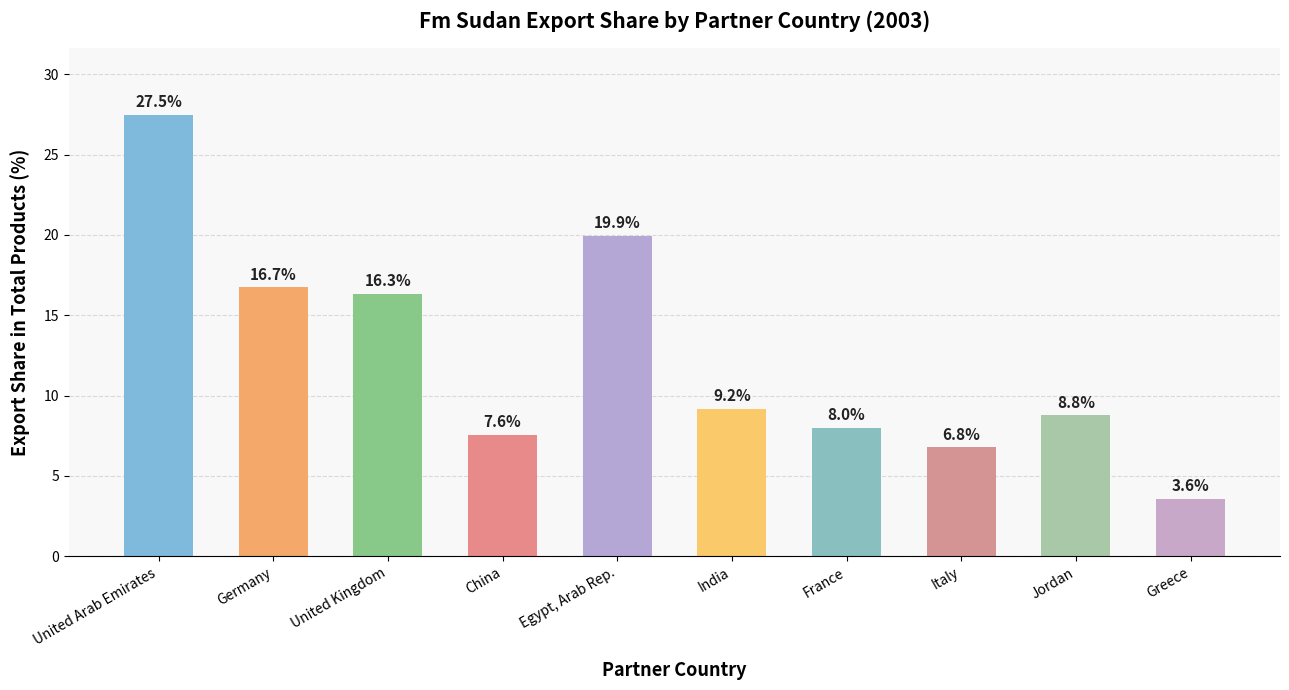

The chart shows a value of 13.1 at India. True or false?

False